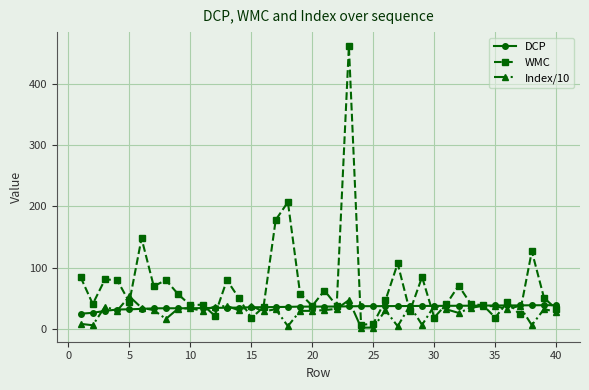

At how many categories does at least one series exceed 432?

1